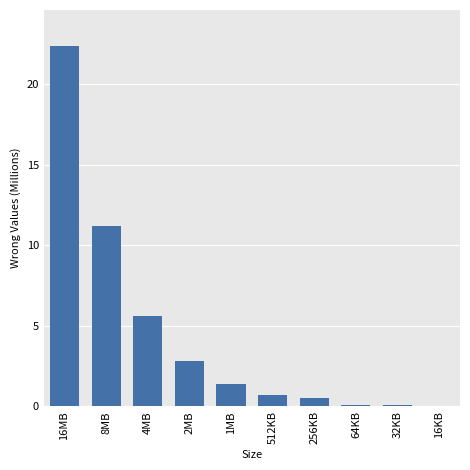

Are the bars horizontal?

No